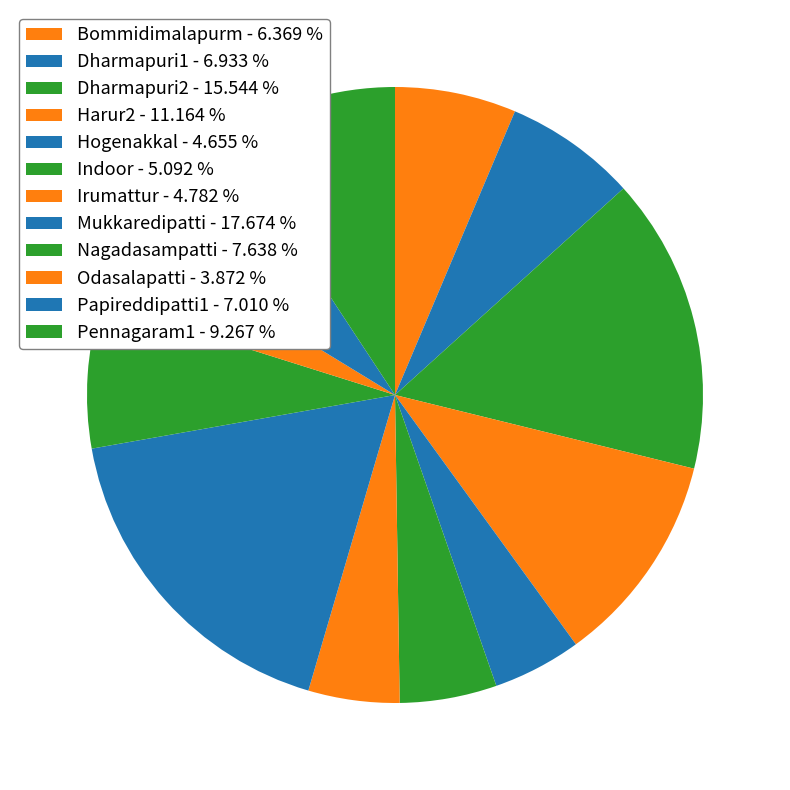

What percentage is the Pennagaram1 slice, to the nearest percent?

9%